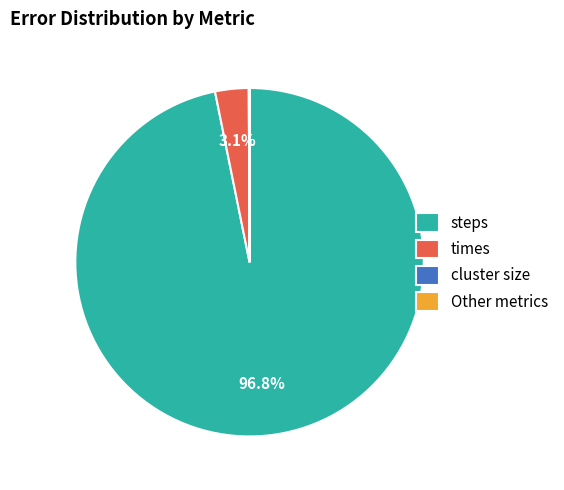

How much of the chart is everything except steps?

3.2%